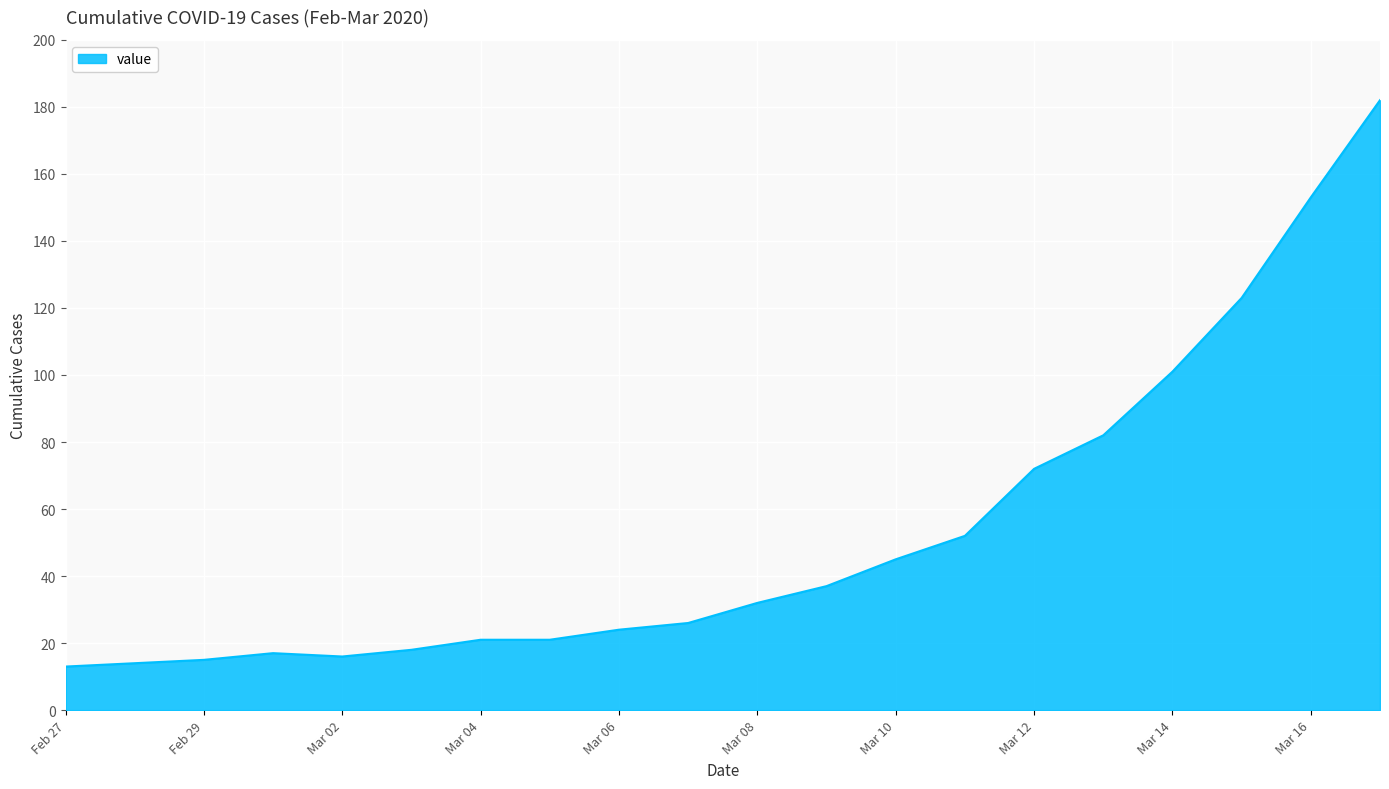

What is the greatest value displayed?

182